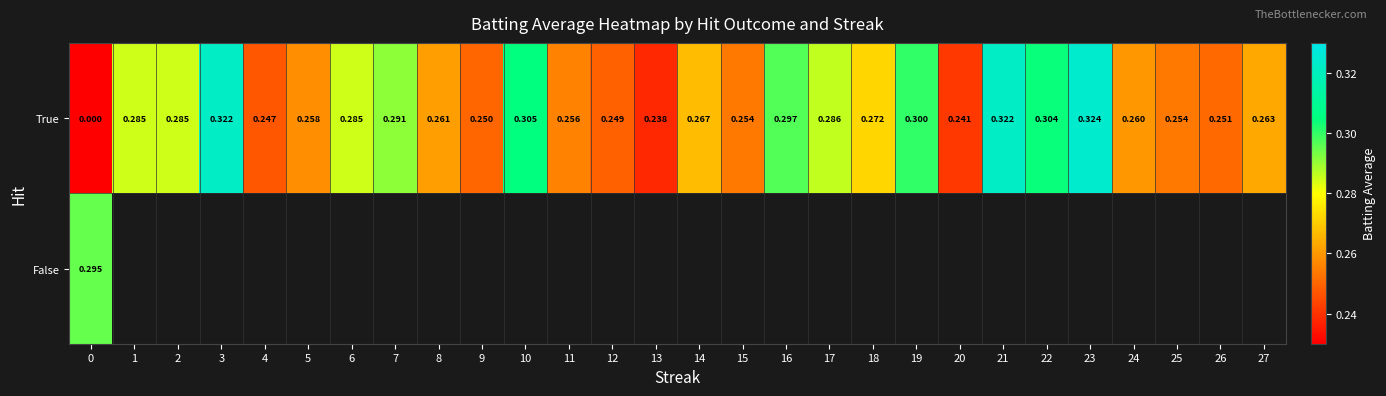

Which category has the highest value across all series?

23